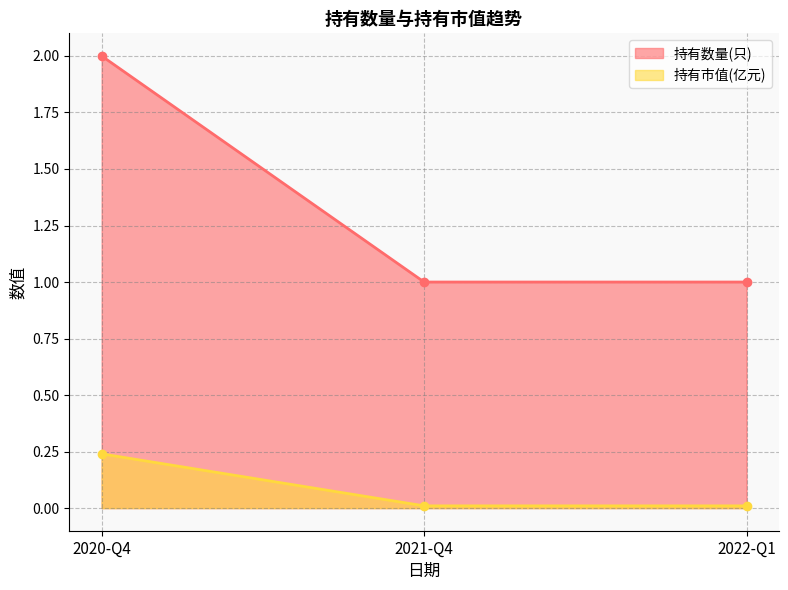

At which label does 持有市值(亿元) reach its peak?

2020-Q4